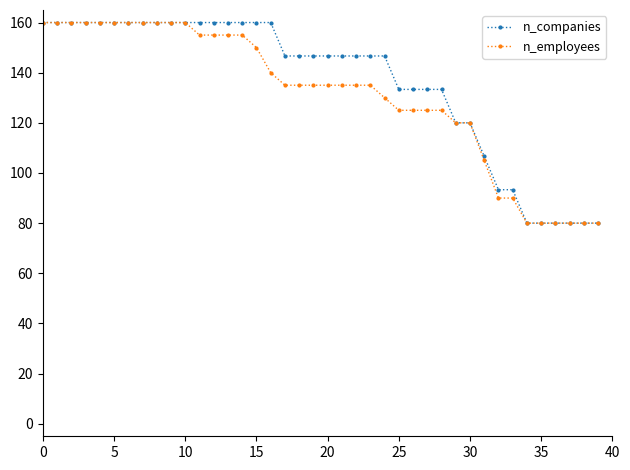

What is the value of the n_employees point at the 24th from the left?

135.0